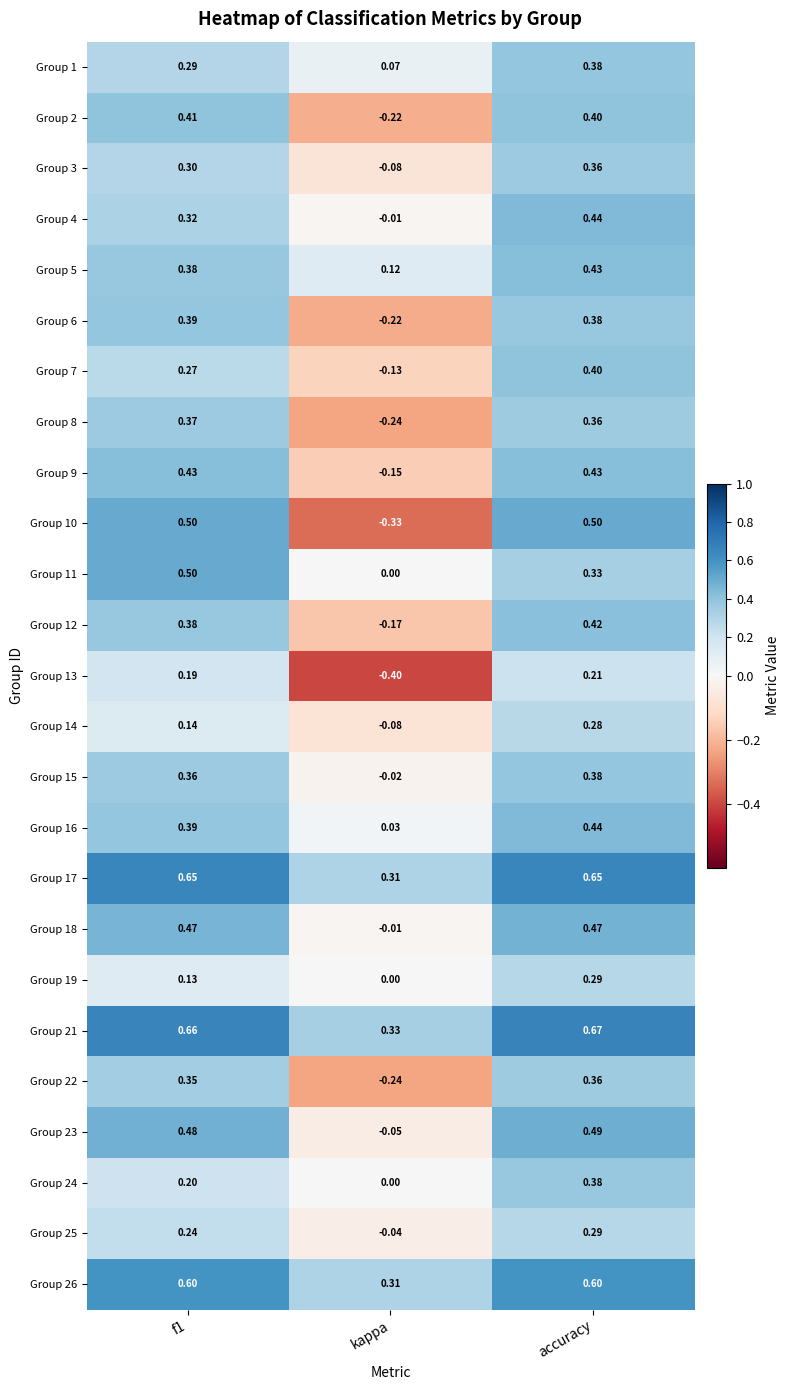

Where is Group 8 nearest to the value 0?

kappa